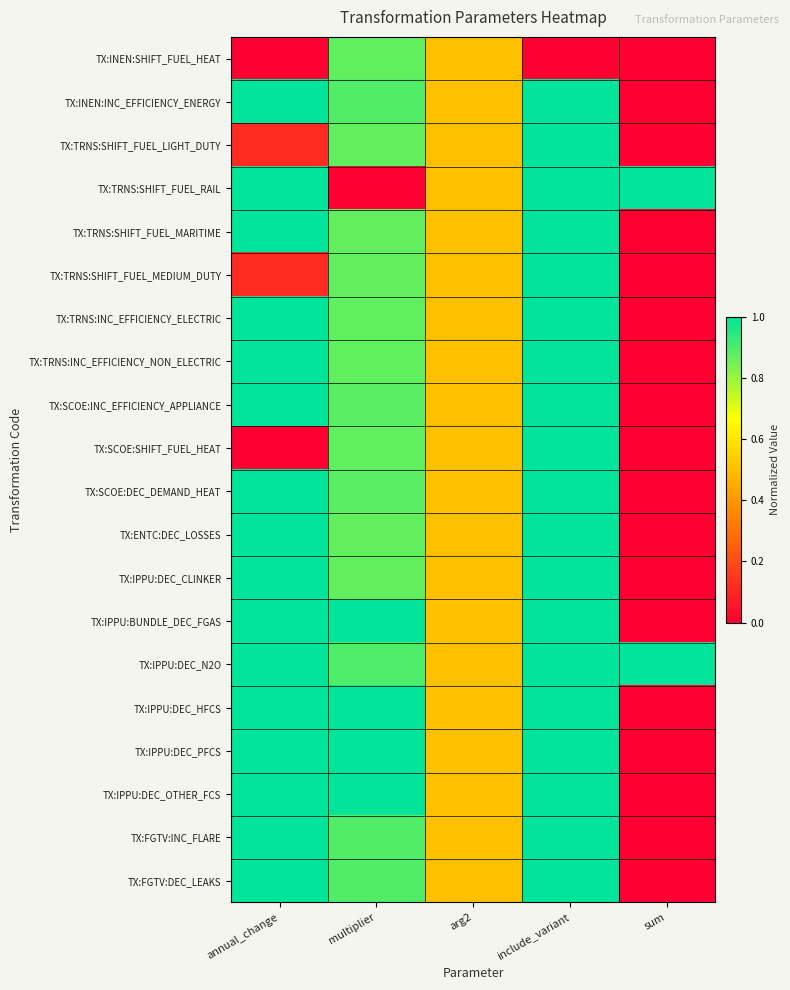

How many categories are shown in the chart?

5